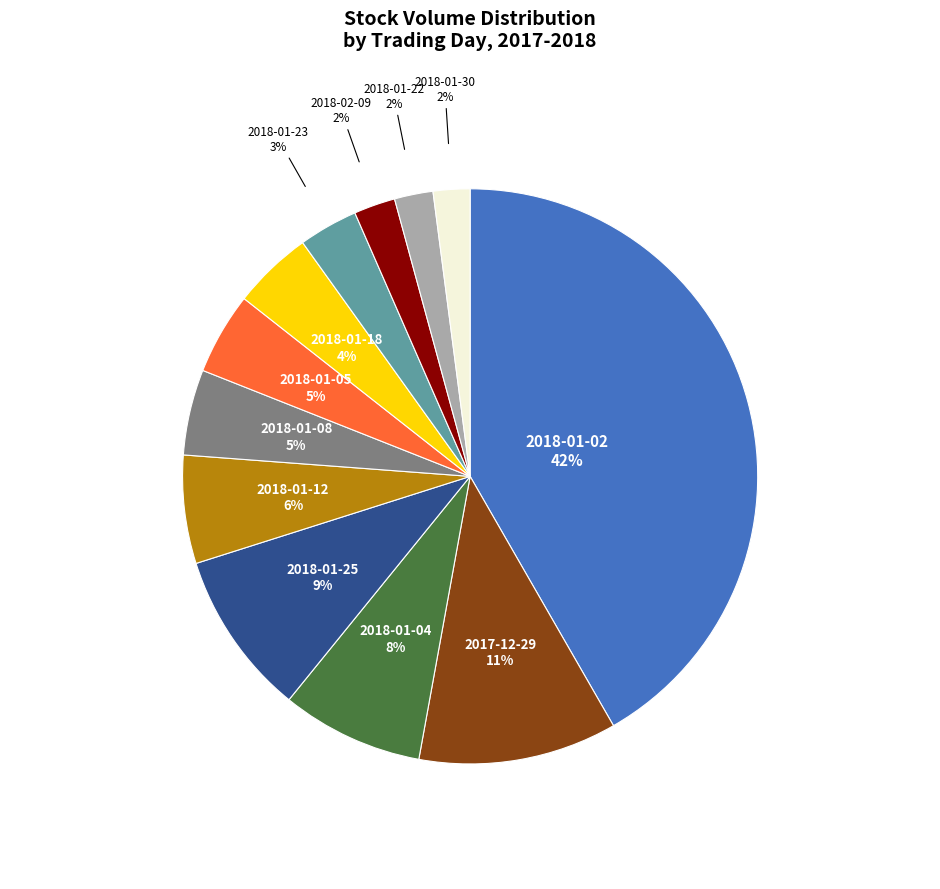

To the nearest percent, what is the difference between the largest and smallest slice percentages?

40%